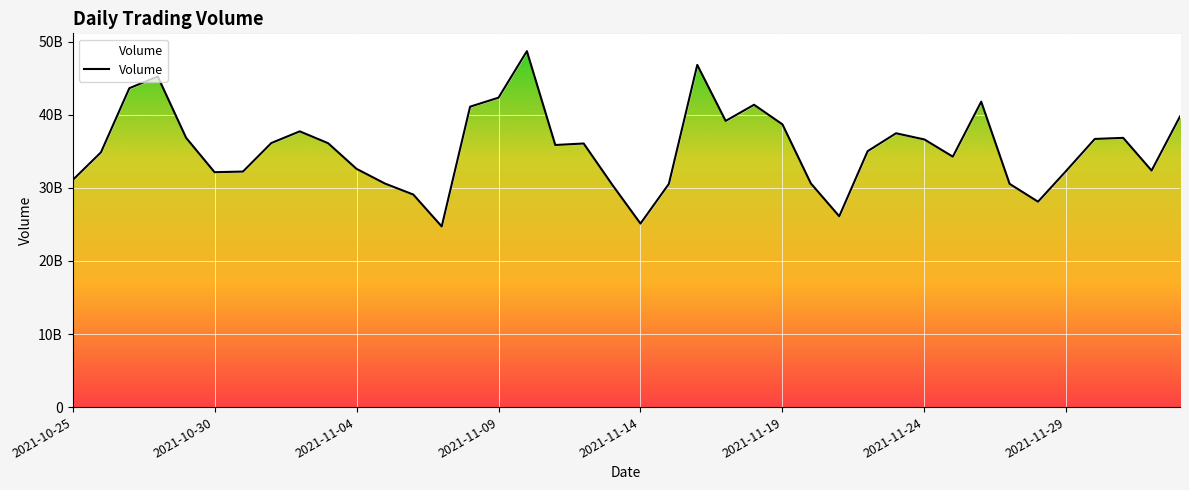

Is it true that the value at 38 is 51193773053?

False